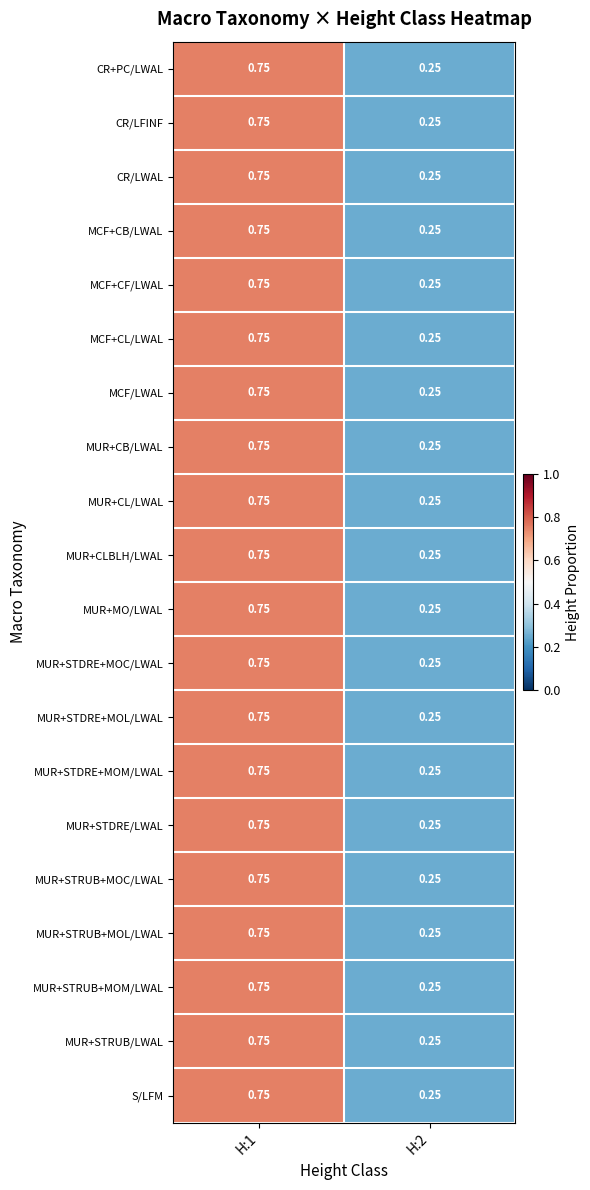

Count the number of data series in this chart.

20